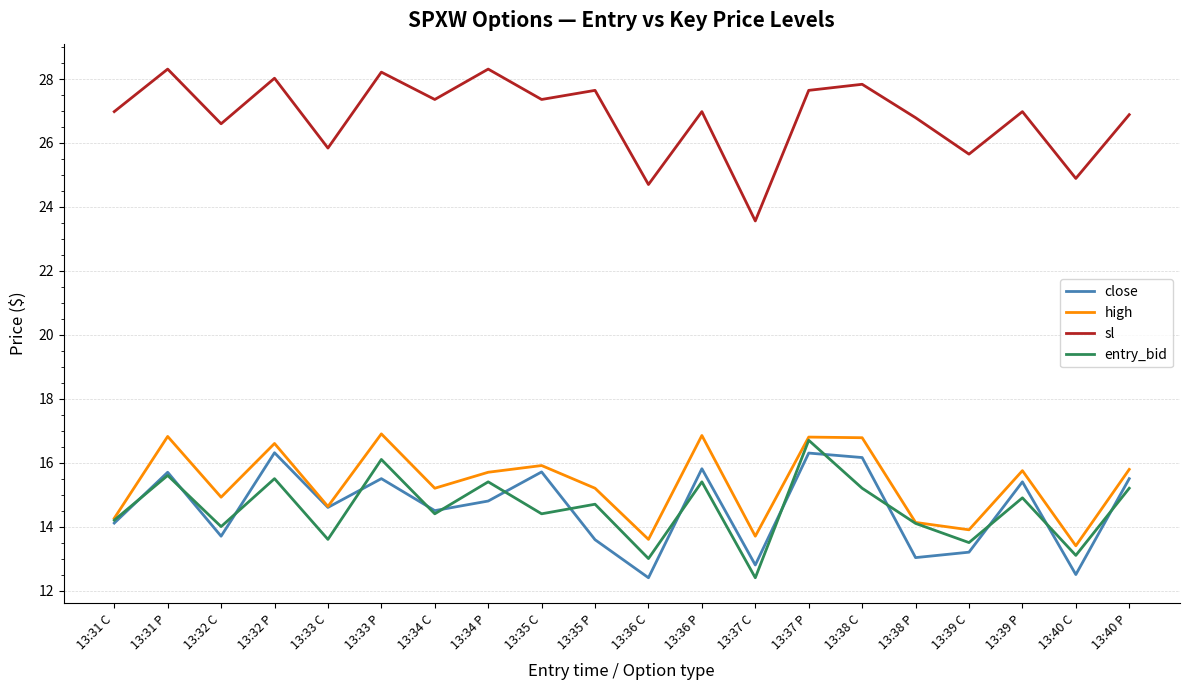

Which series has the largest total across all categories?

sl